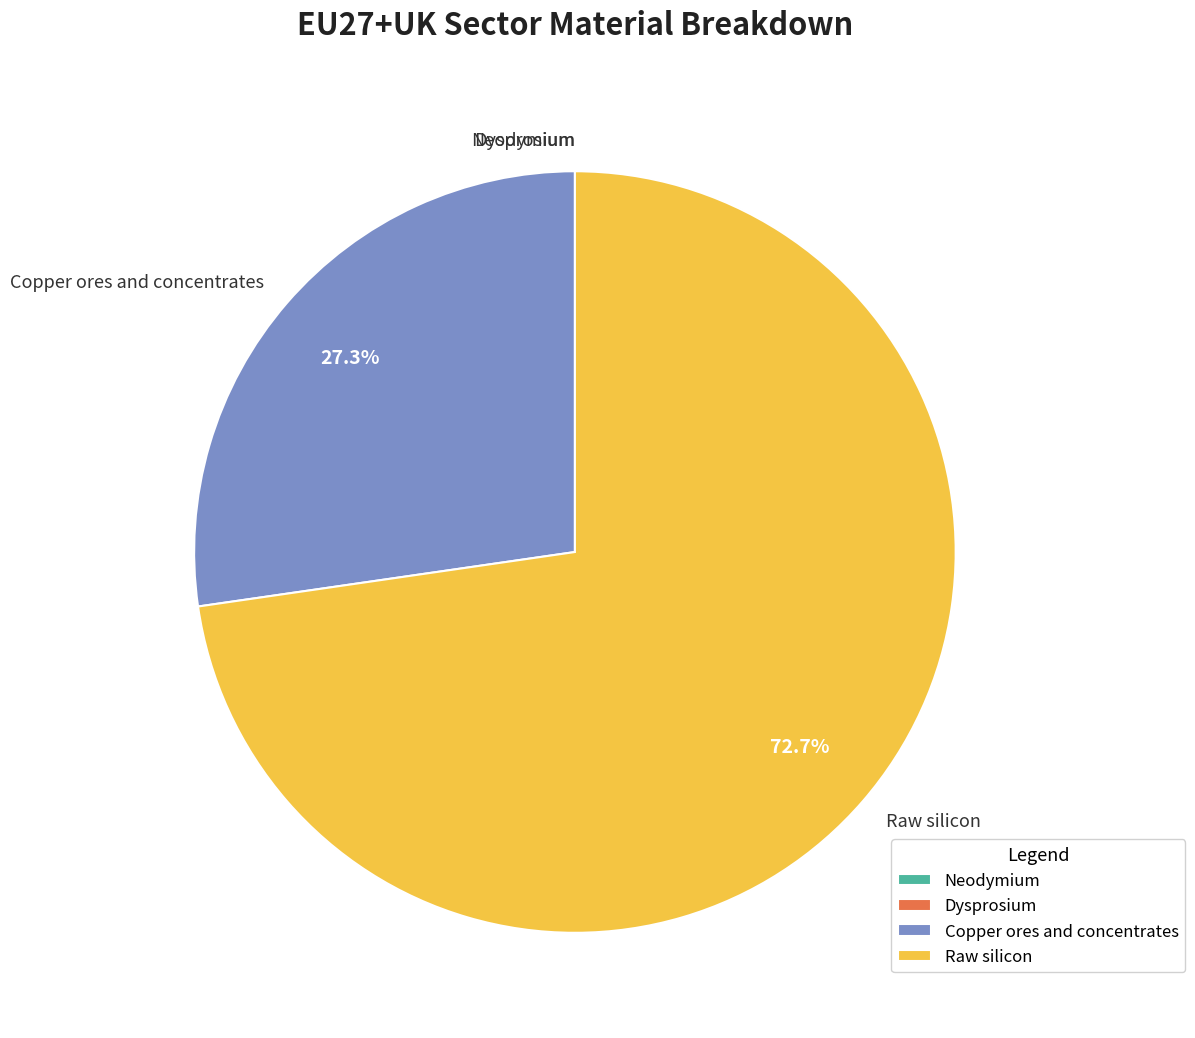

What is the majority slice?

Raw silicon